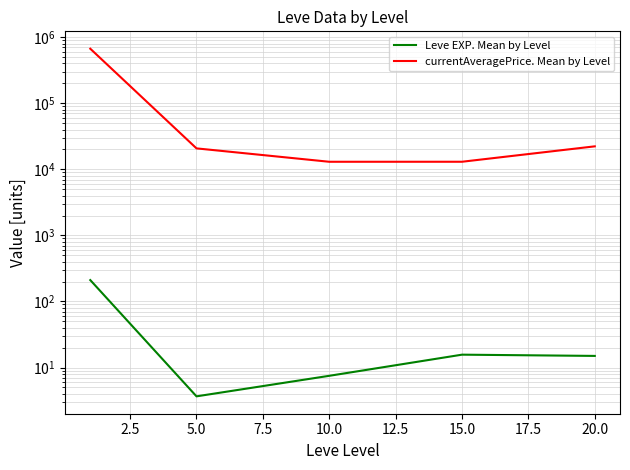

What is the highest value of the currentAveragePrice. Mean by Level series?

668969.8